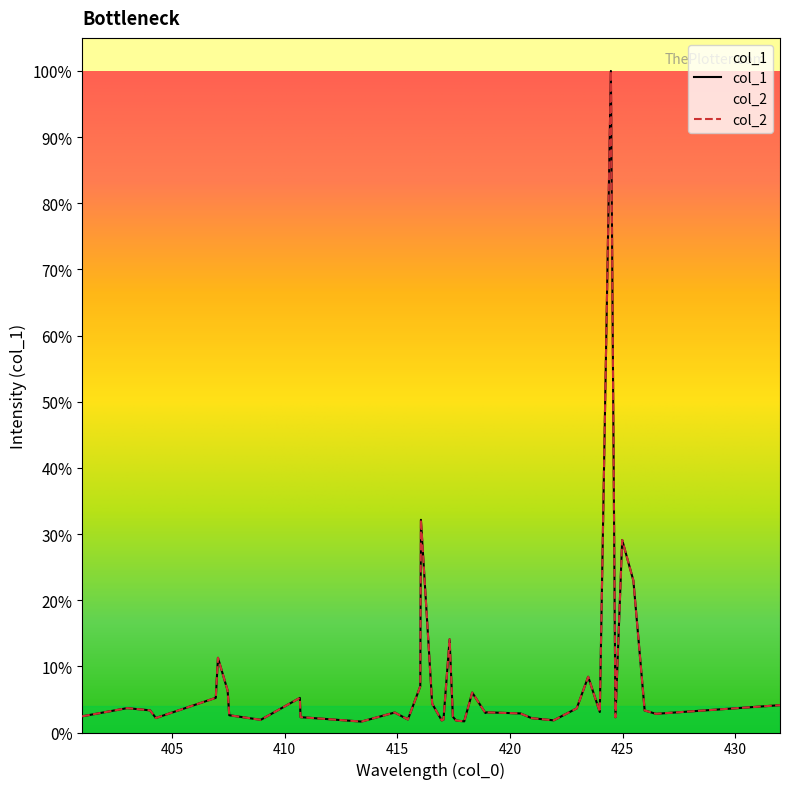

What is the total value across all series at 404.03397?

0.1